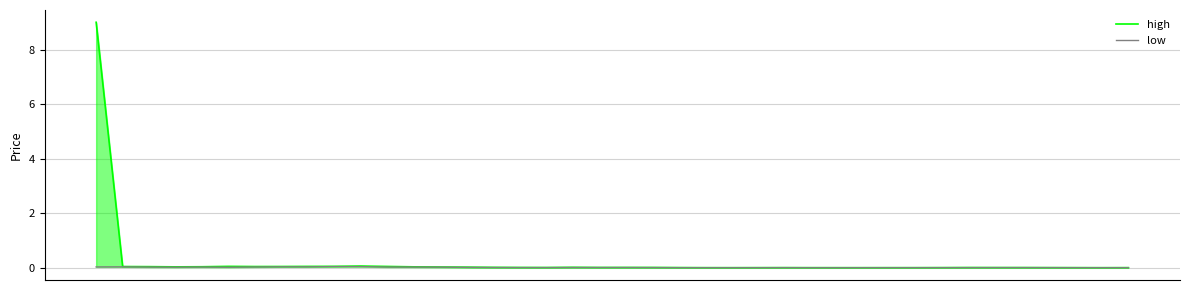

What are all the series names shown in the legend?

high, low